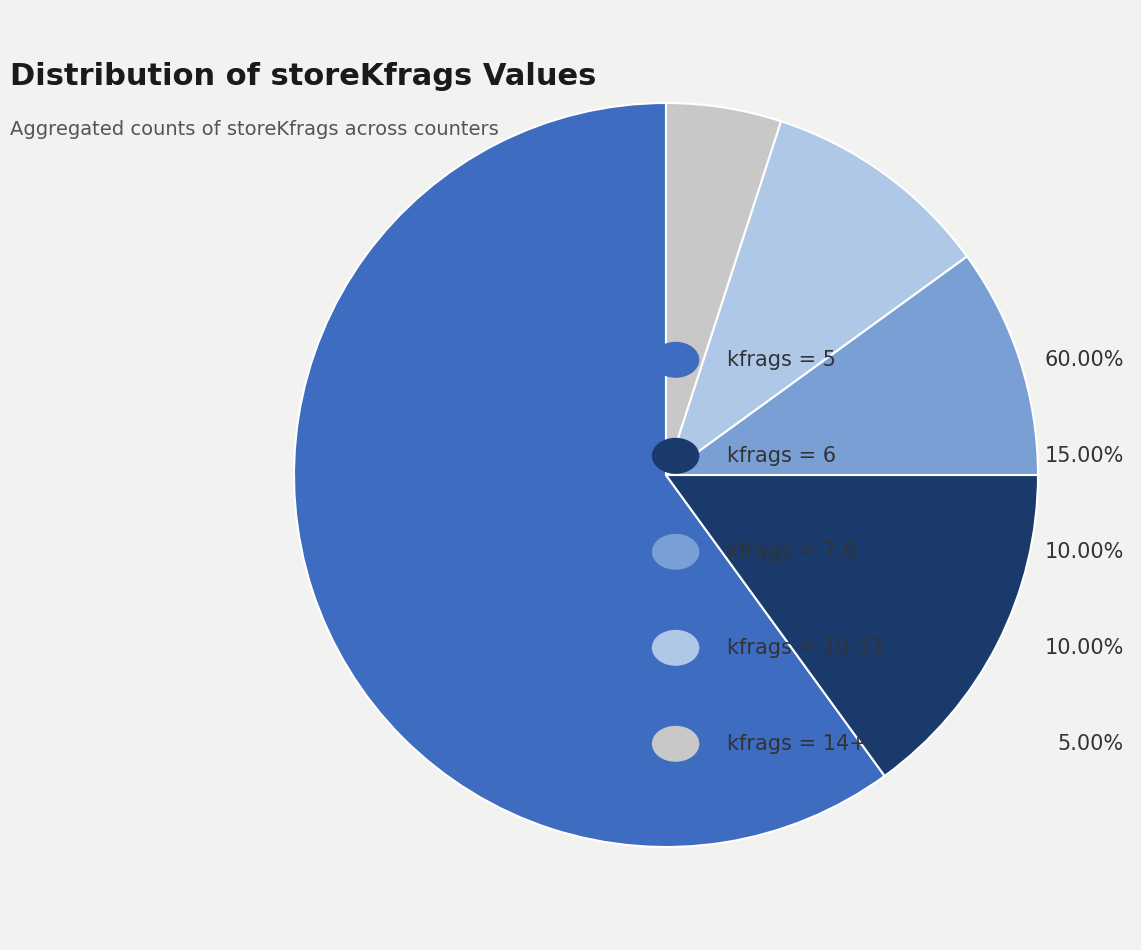

Is there any slice that represents more than half of the pie?

Yes